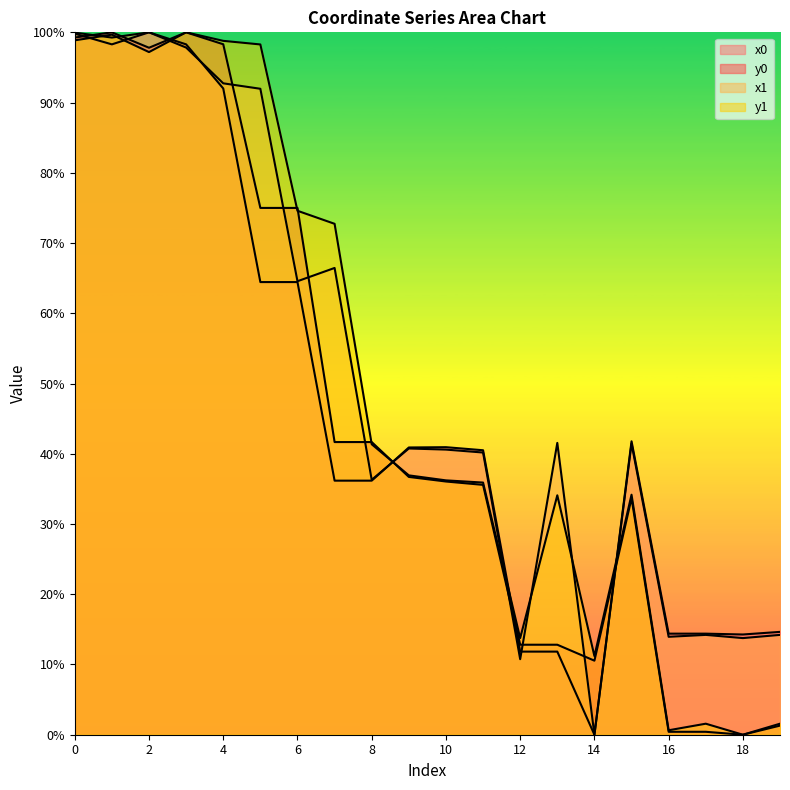

What is the difference between the second highest and second lowest values in the x1 series?

89.2